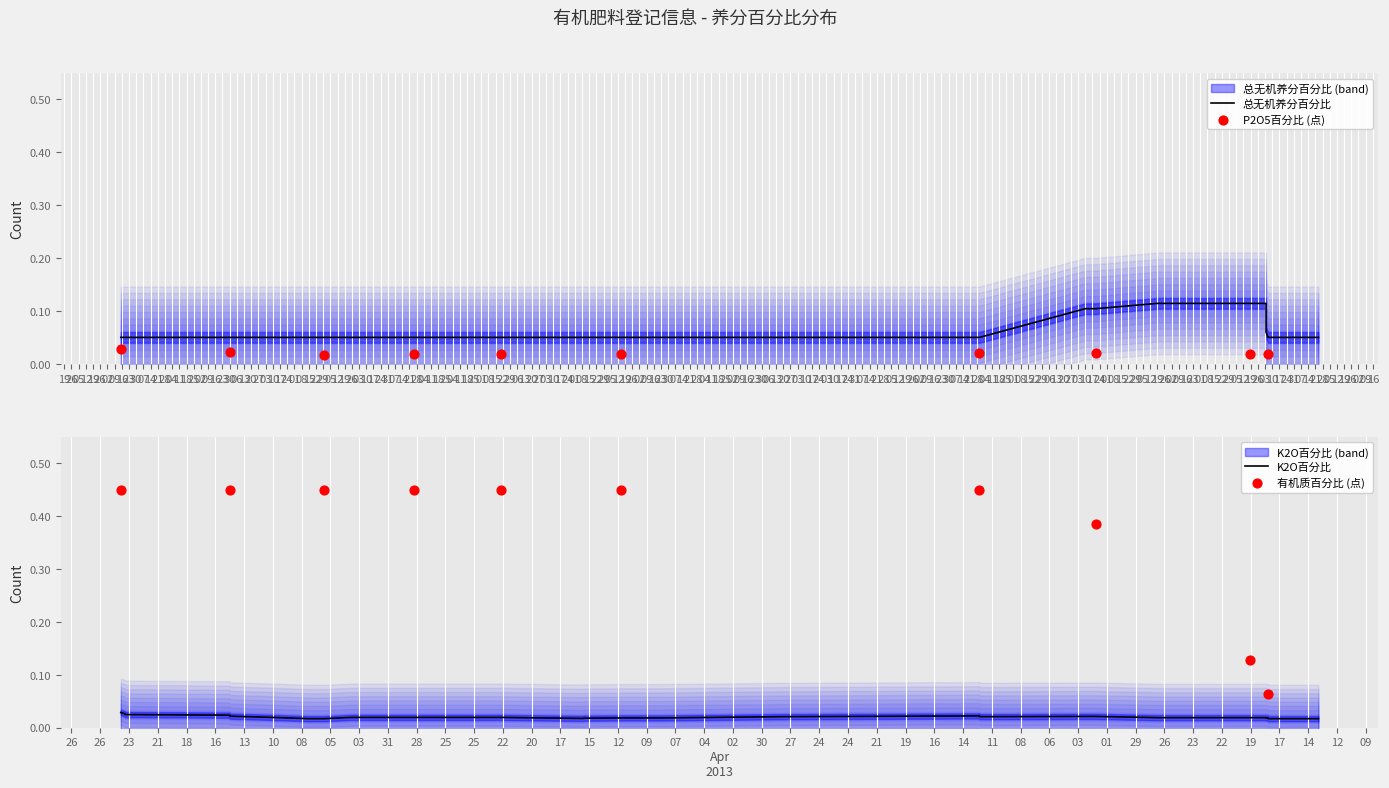

Which series has the widest spread of Y values?

有机质百分比